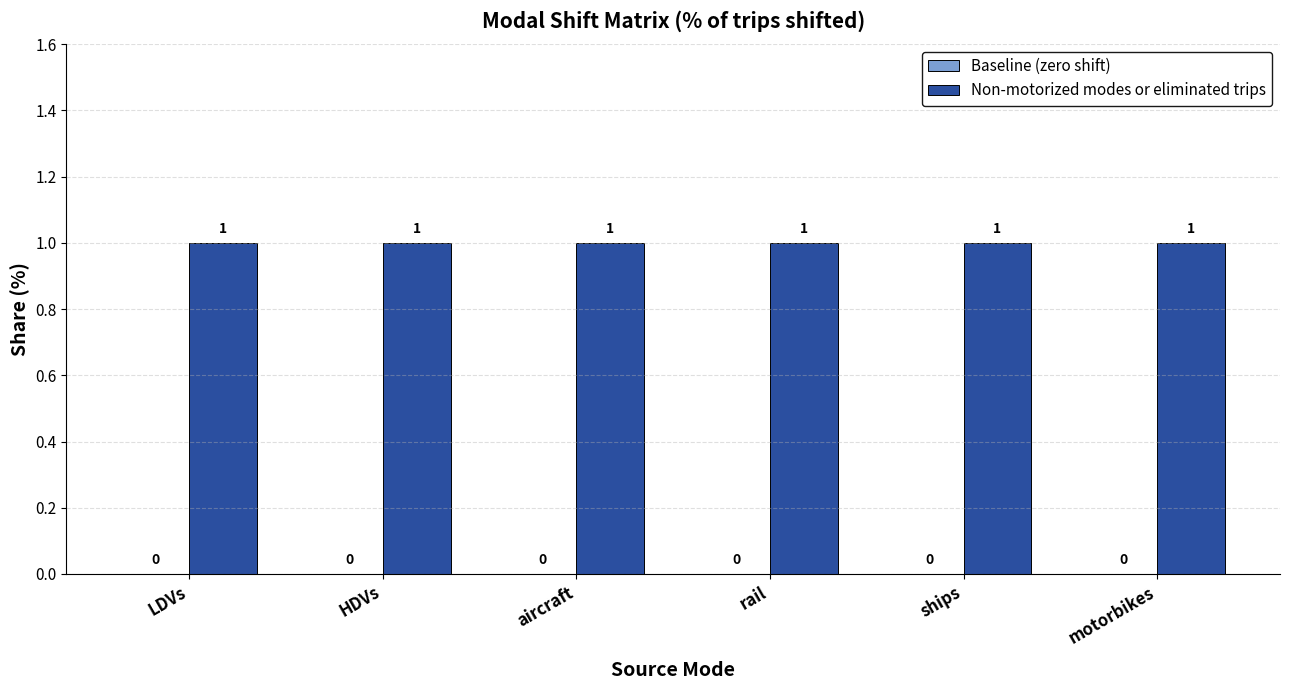

The Baseline (zero shift) series shows 0 at motorbikes. True or false?

True